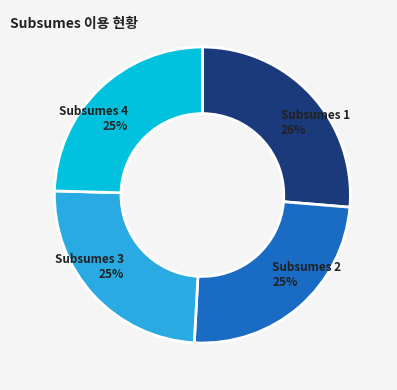

Approximately how many times larger is the value at Subsumes 4 compared to Subsumes 3?

1.0